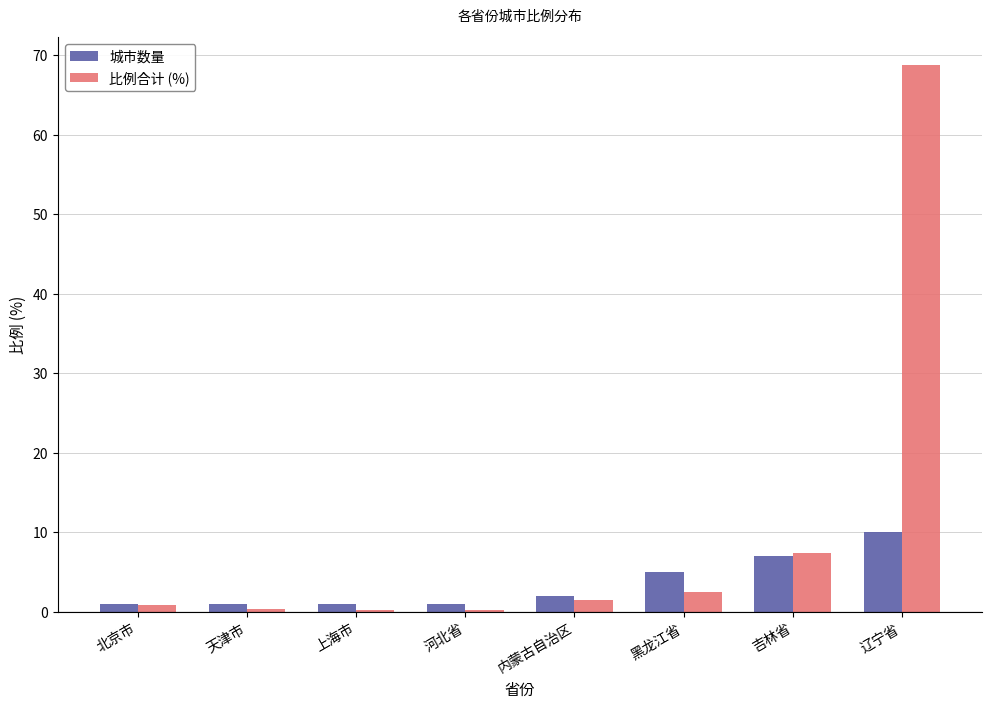

At which category is the sum across all series the highest?

辽宁省